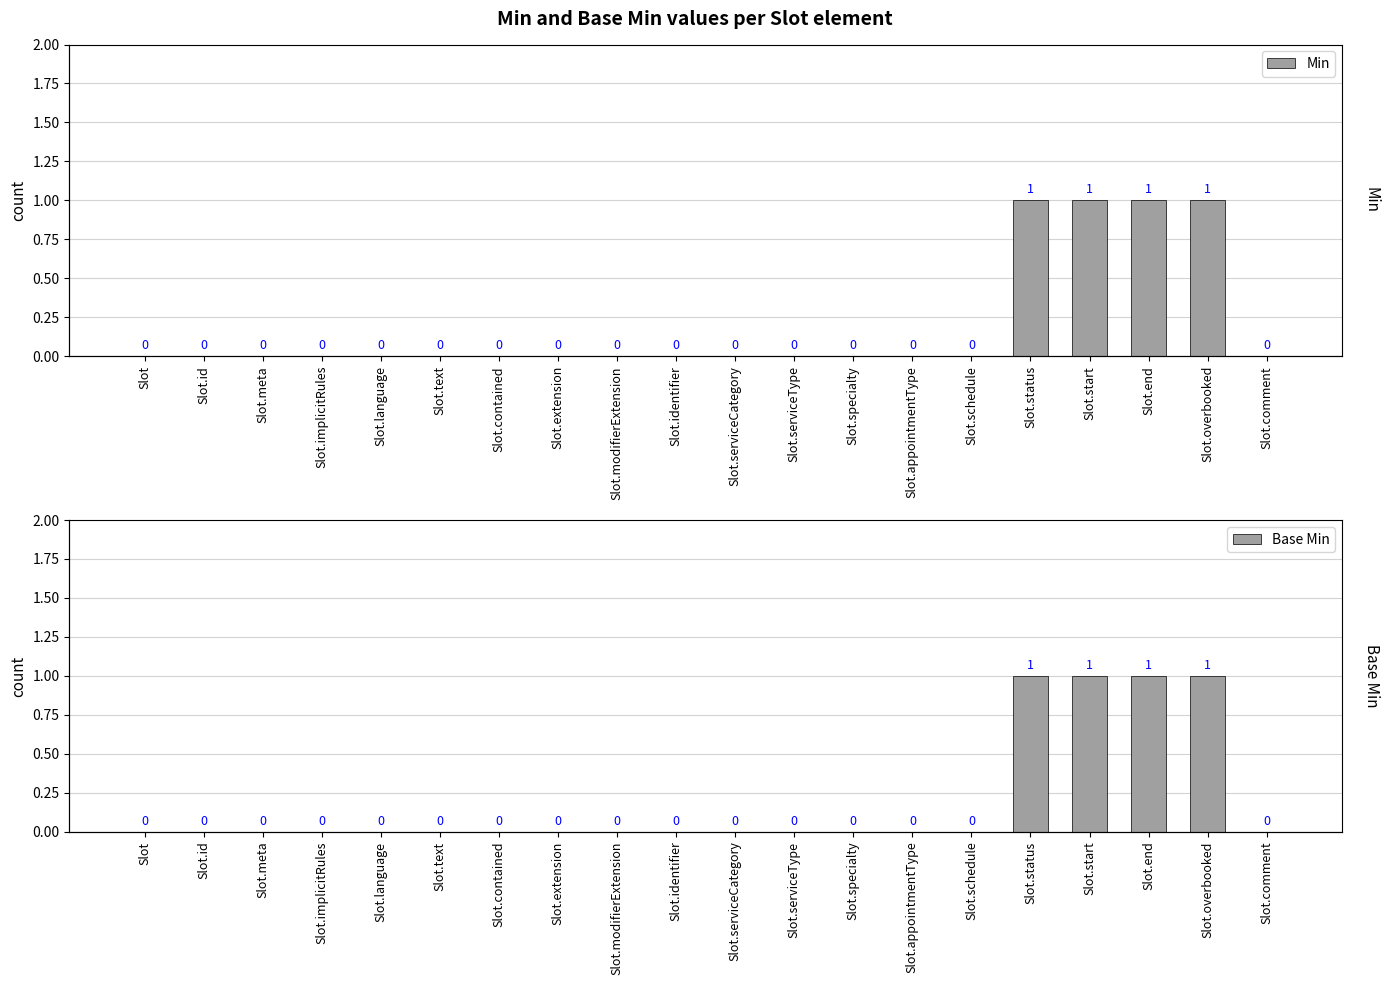

At which category is the sum across all series the highest?

Slot.status